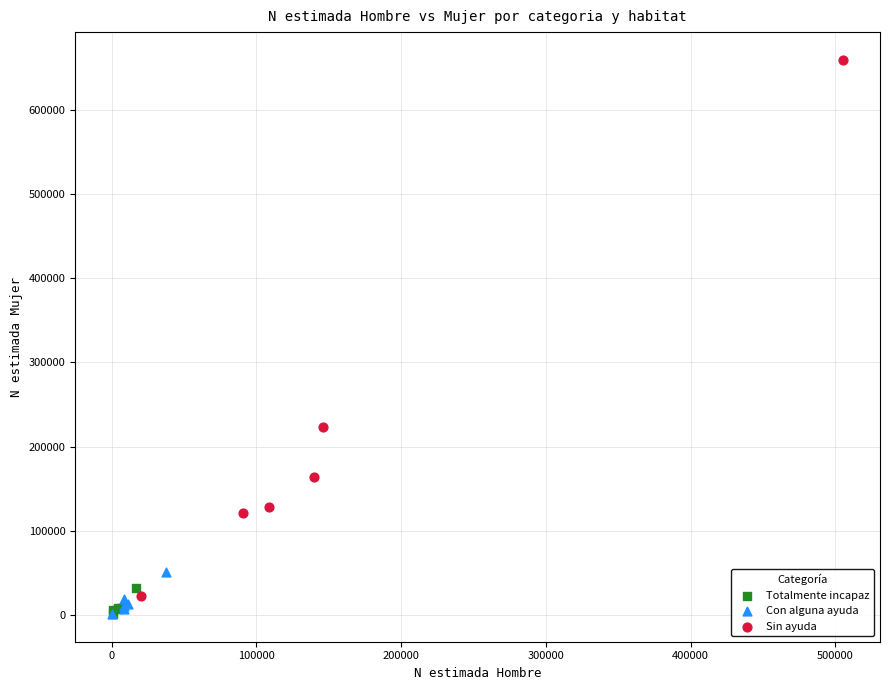

Which series has the largest Y range (max minus min)?

Sin ayuda